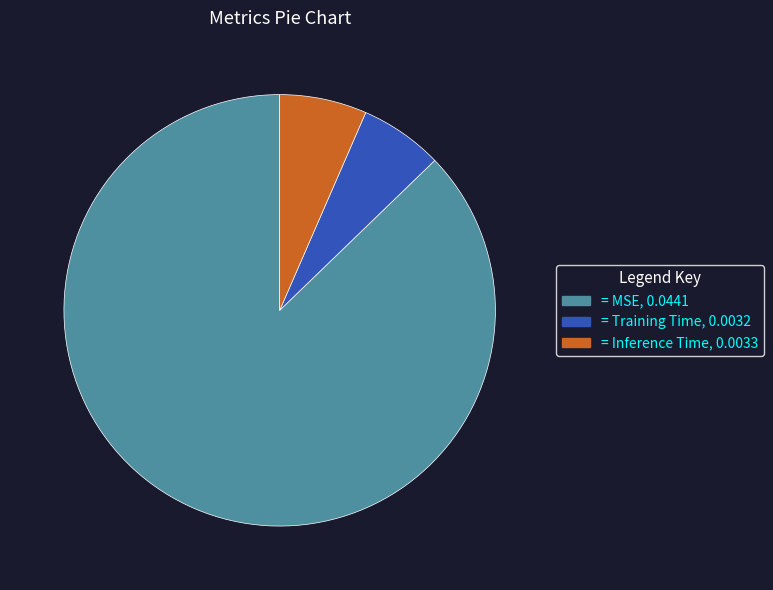

Does any single category account for the majority?

Yes